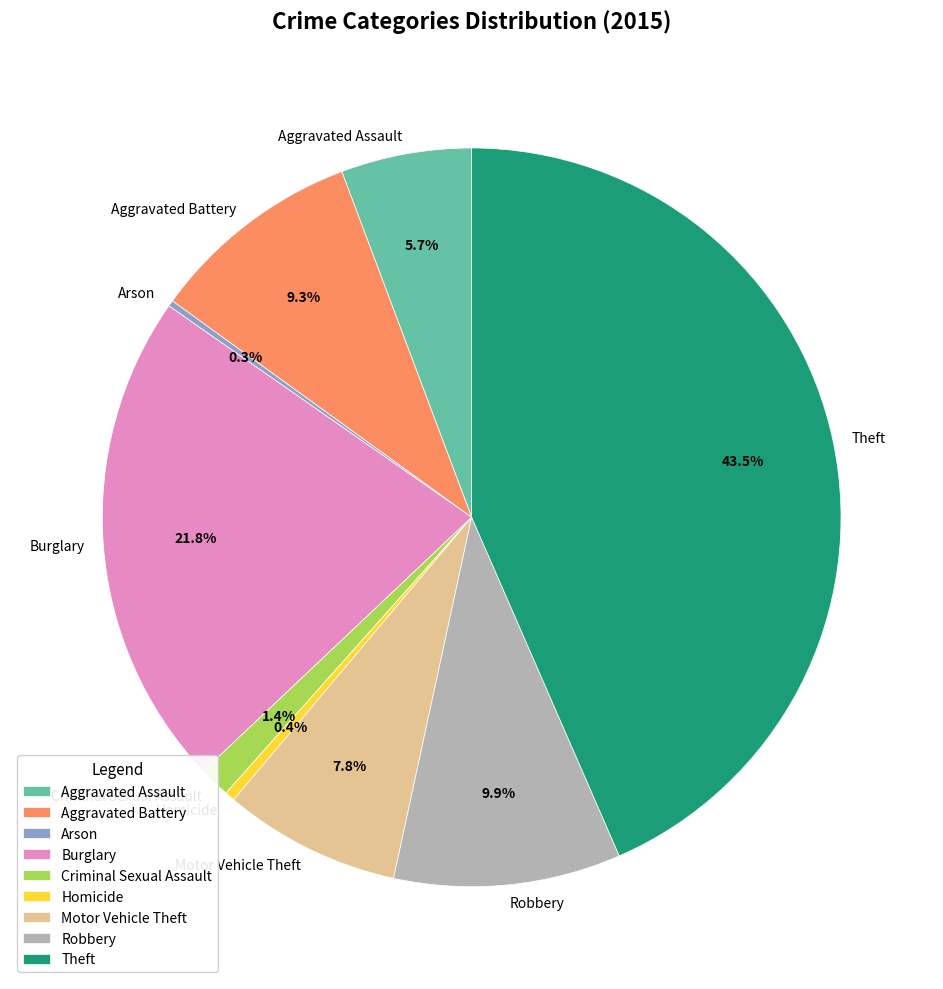

Is there any slice that represents more than half of the pie?

No